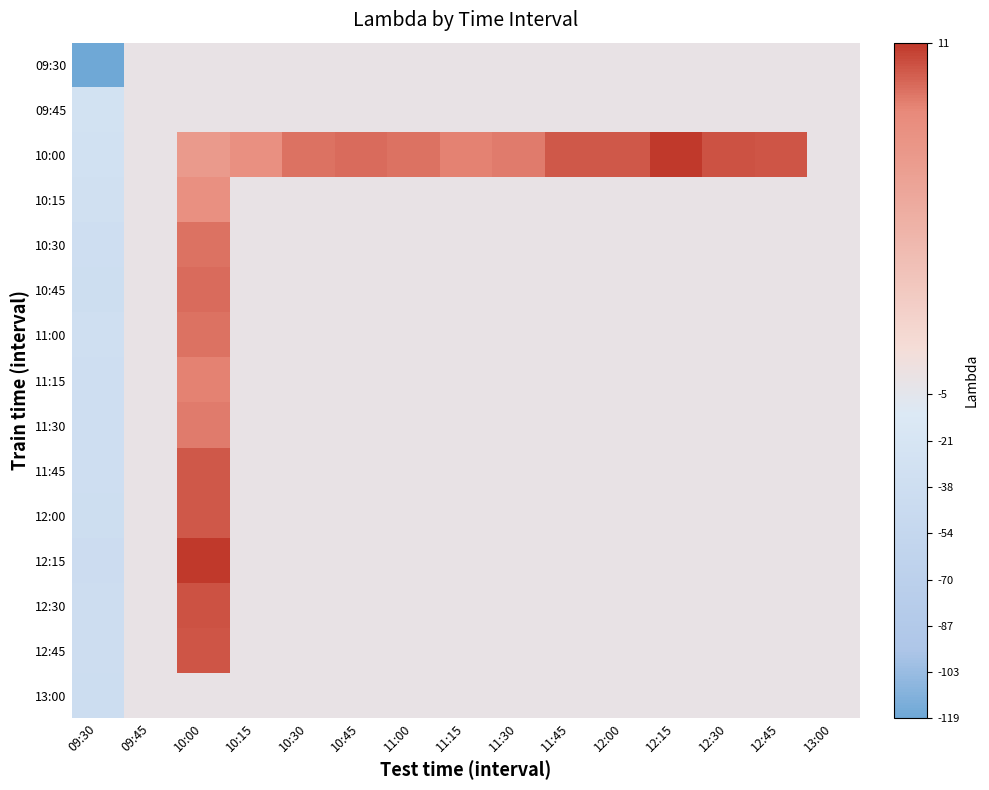

Which series has the largest total across all categories?

10:00